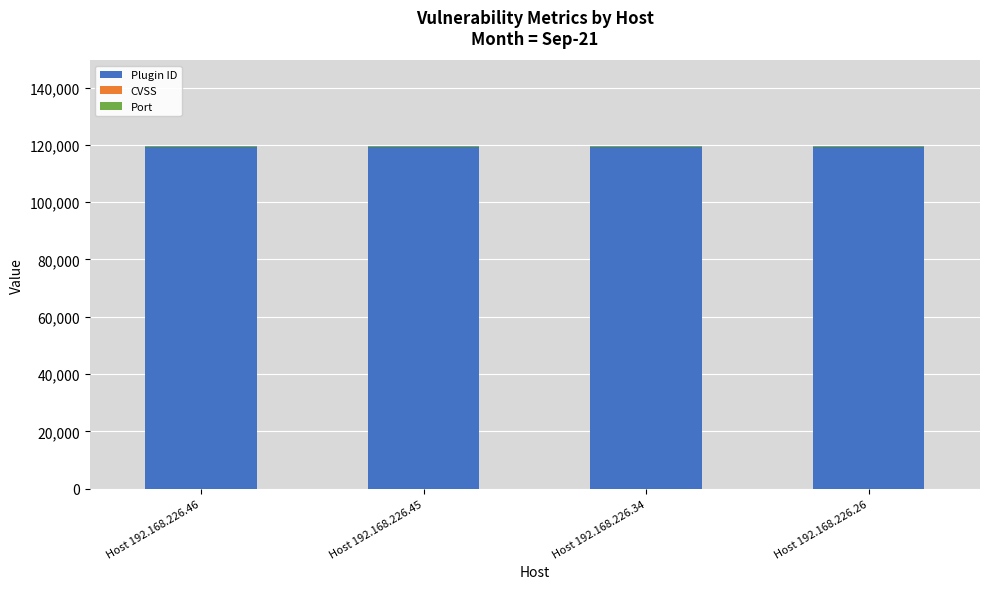

What is the highest value of the Plugin ID series?

119094